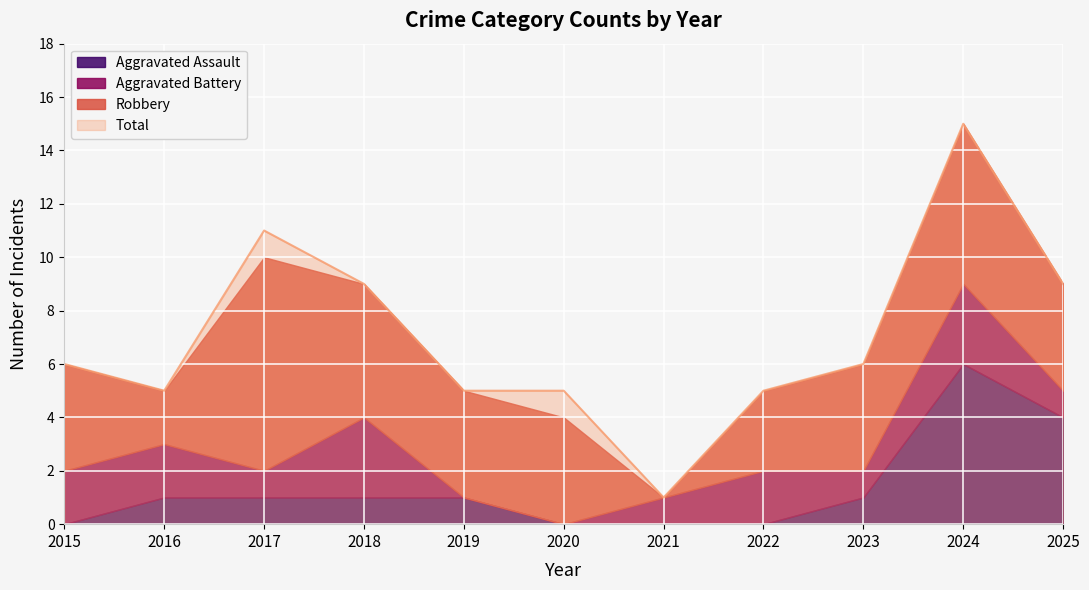

What is the value of the Aggravated Assault point at the 9th from the left?

1